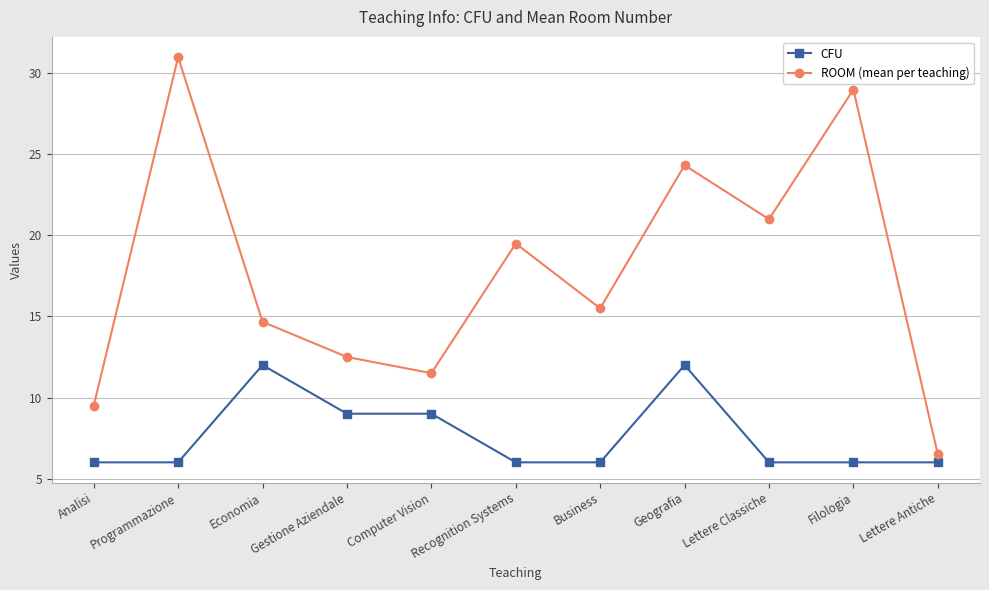

Reading left to right, transcribe all the data shown in this chart.

CFU: Analisi=6.0	Programmazione=6.0	Economia=12.0	Gestione Aziendale=9.0	Computer Vision=9.0	Recognition Systems=6.0	Business=6.0	Geografia=12.0	Lettere Classiche=6.0	Filologia=6.0	Lettere Antiche=6.0
ROOM (mean per teaching): Analisi=9.5	Programmazione=31.0	Economia=14.7	Gestione Aziendale=12.5	Computer Vision=11.5	Recognition Systems=19.5	Business=15.5	Geografia=24.3	Lettere Classiche=21.0	Filologia=29.0	Lettere Antiche=6.5